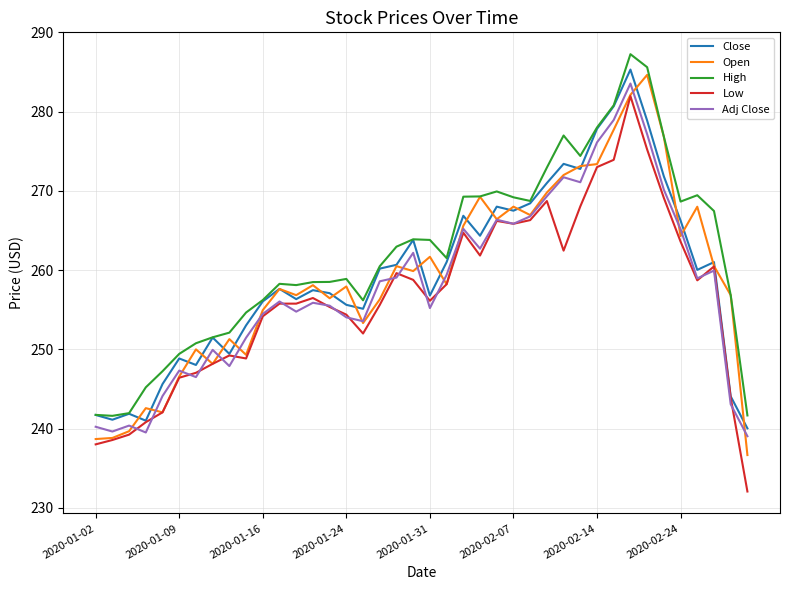

What is the minimum value shown in the chart?

232.1